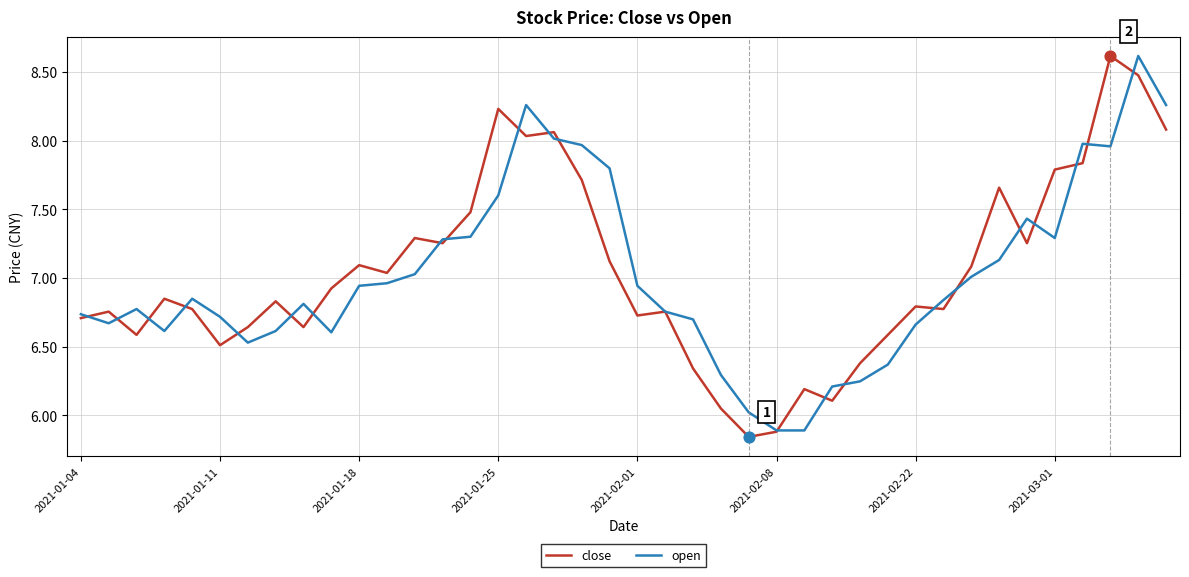

Which series has the largest total across all categories?

close